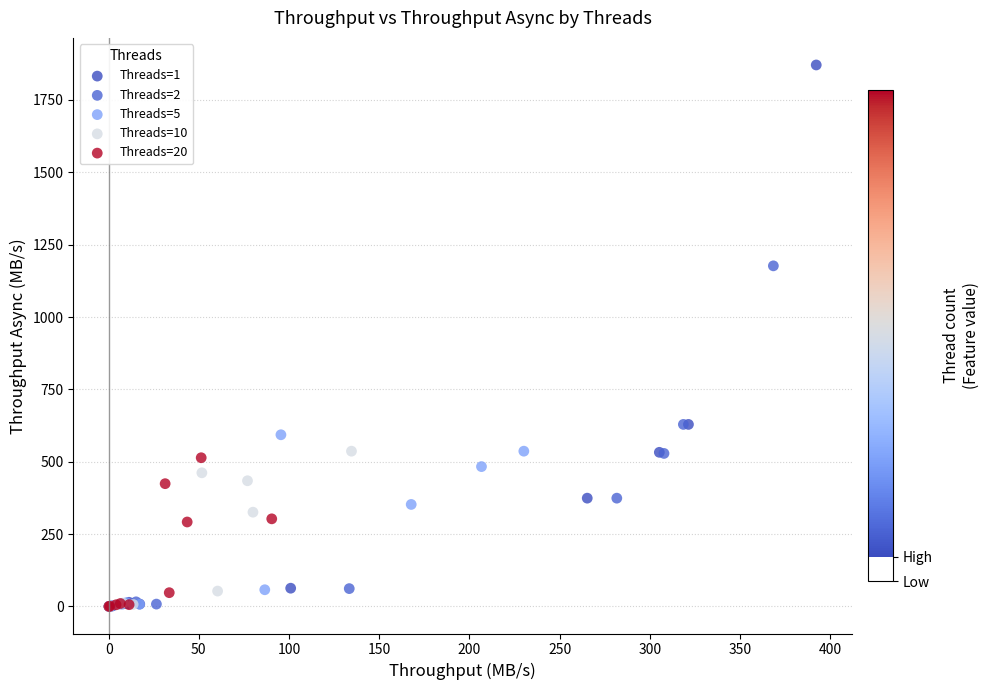

Which series has the widest spread of Y values?

Threads=1